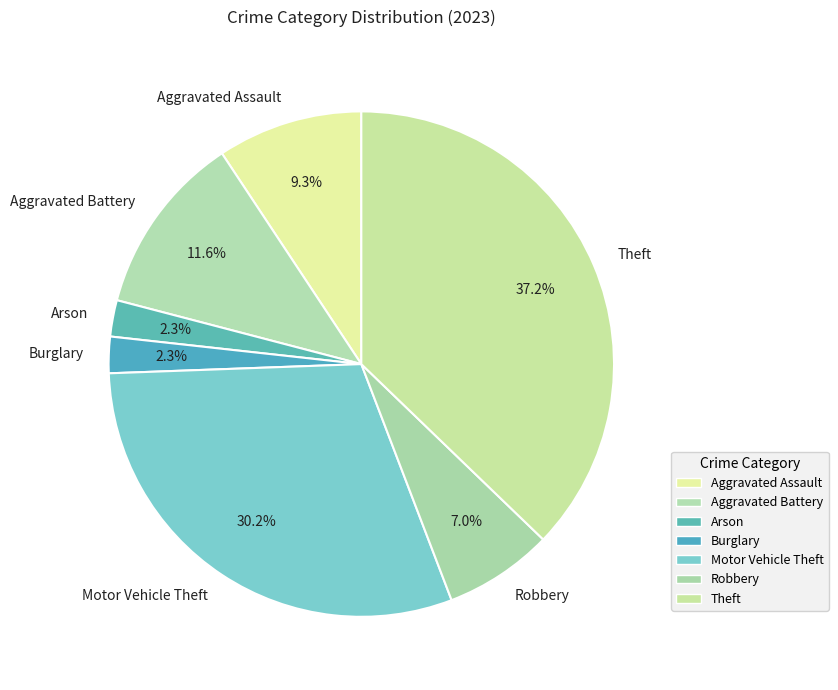

What percentage is the Aggravated Assault slice, to the nearest percent?

9%